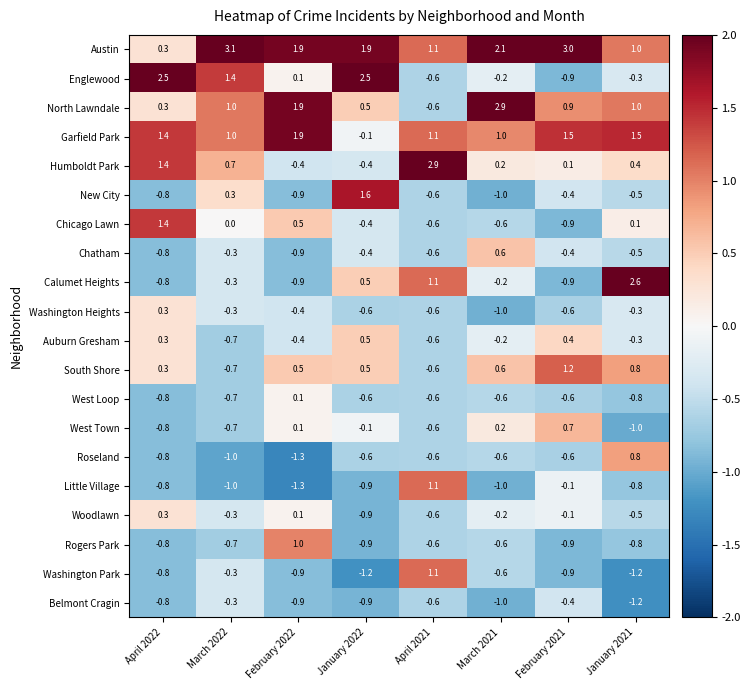

How many values in the South Shore series exceed 0?

6